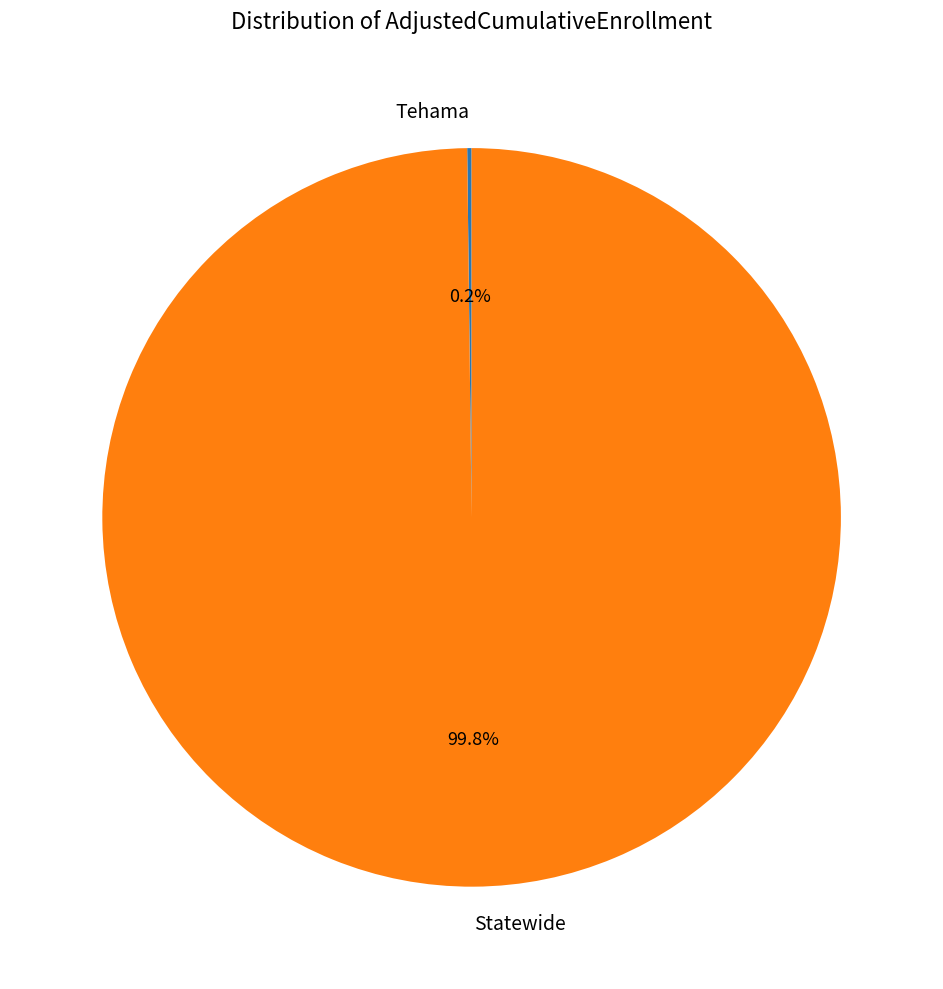

What is the largest slice in the pie chart?

Statewide